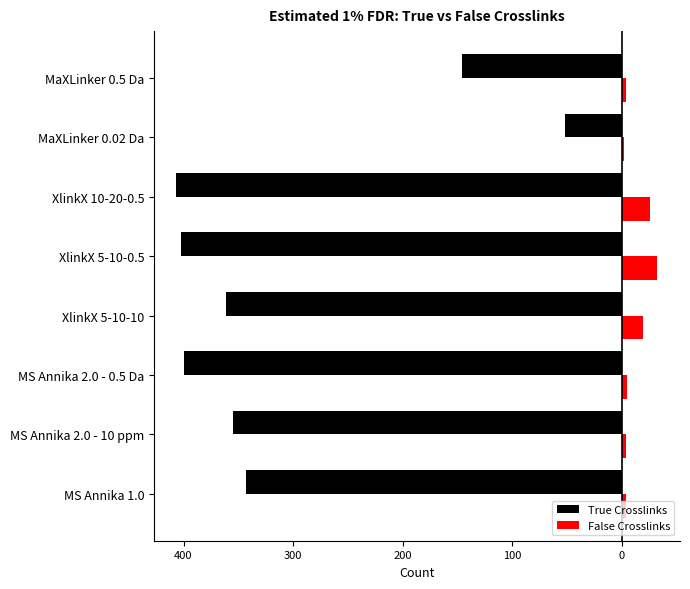

What is the minimum value for True Crosslinks?

-407